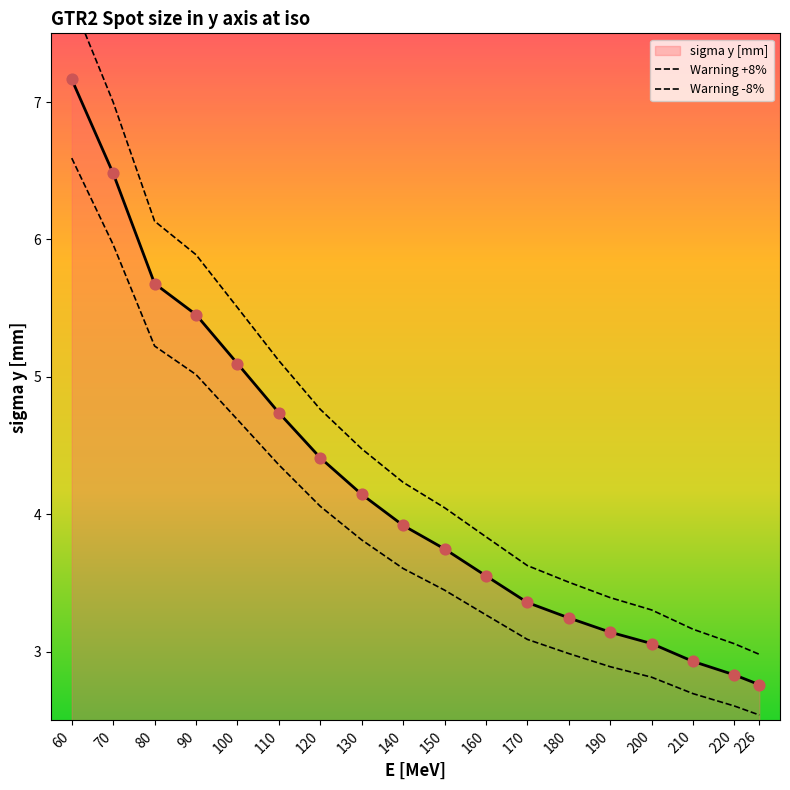

Between 160 and 190, which is larger?

160